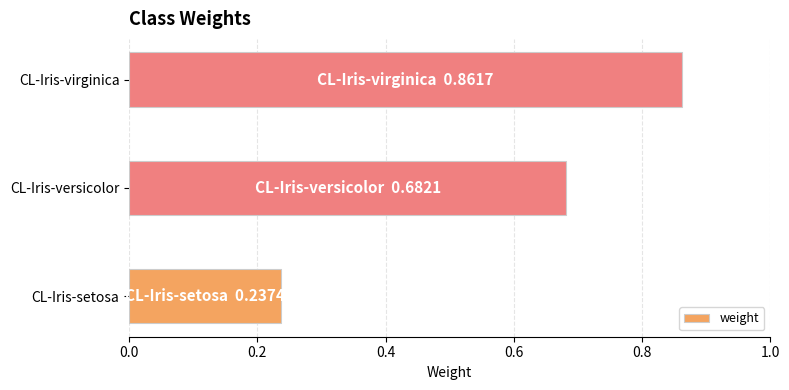

Where is the data nearest to the value 0?

CL-Iris-setosa